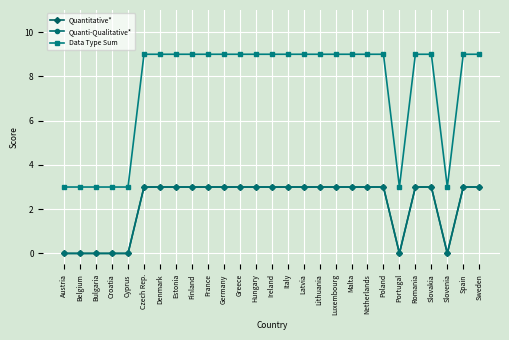

Does the chart have visible grid lines?

Yes